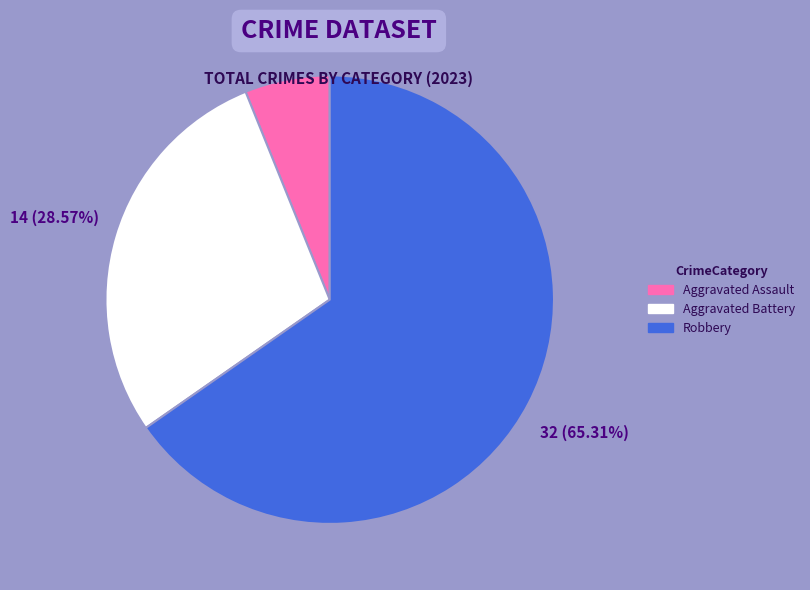

What is the majority slice?

Robbery